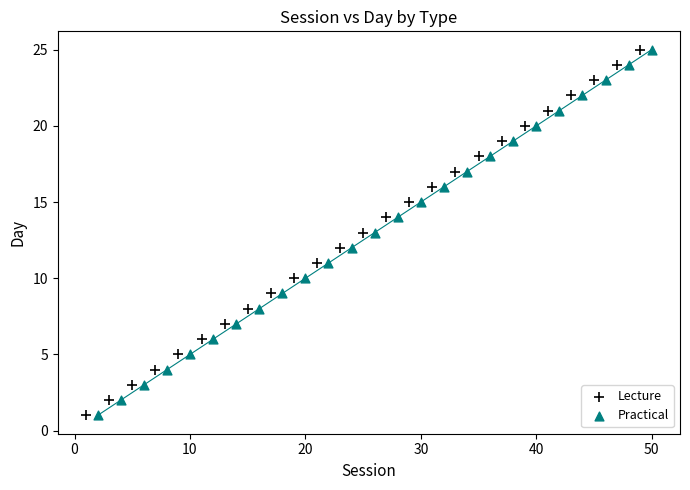

What are all the series names shown in the legend?

Lecture, Practical